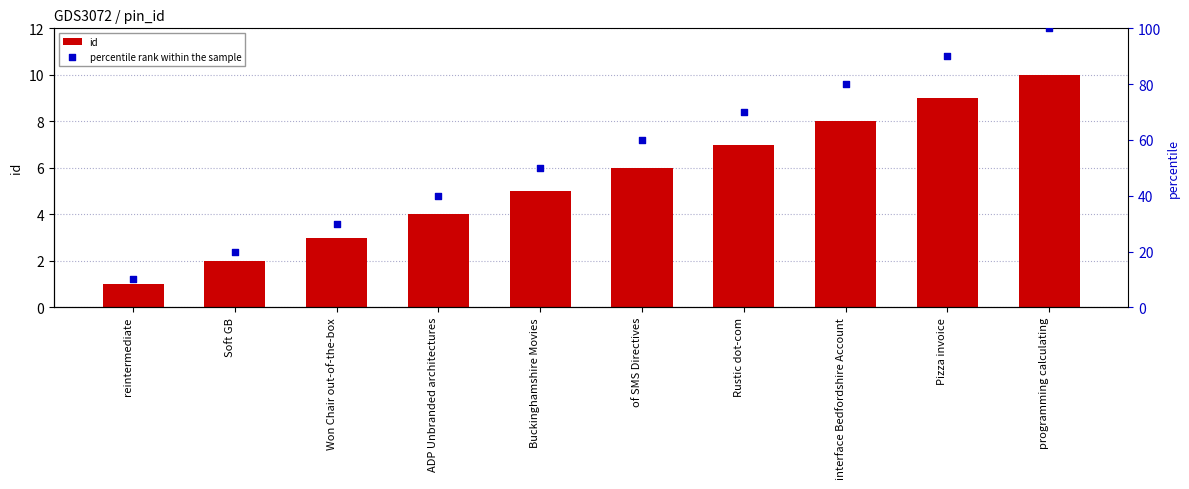

At which category is the sum across all series the highest?

programming calculating